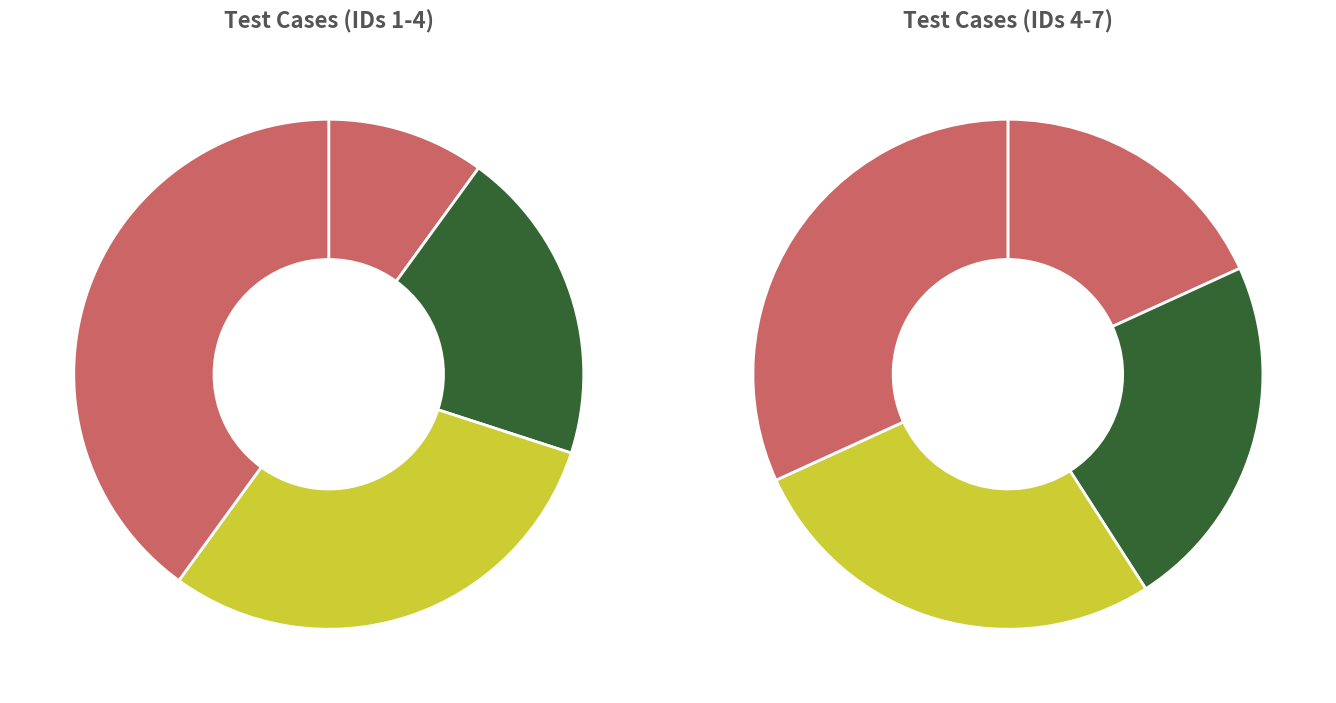

To the nearest percent, what is the difference between the RegisterWithoutPassword and RegisterWithoutEmail slice percentages?

7%